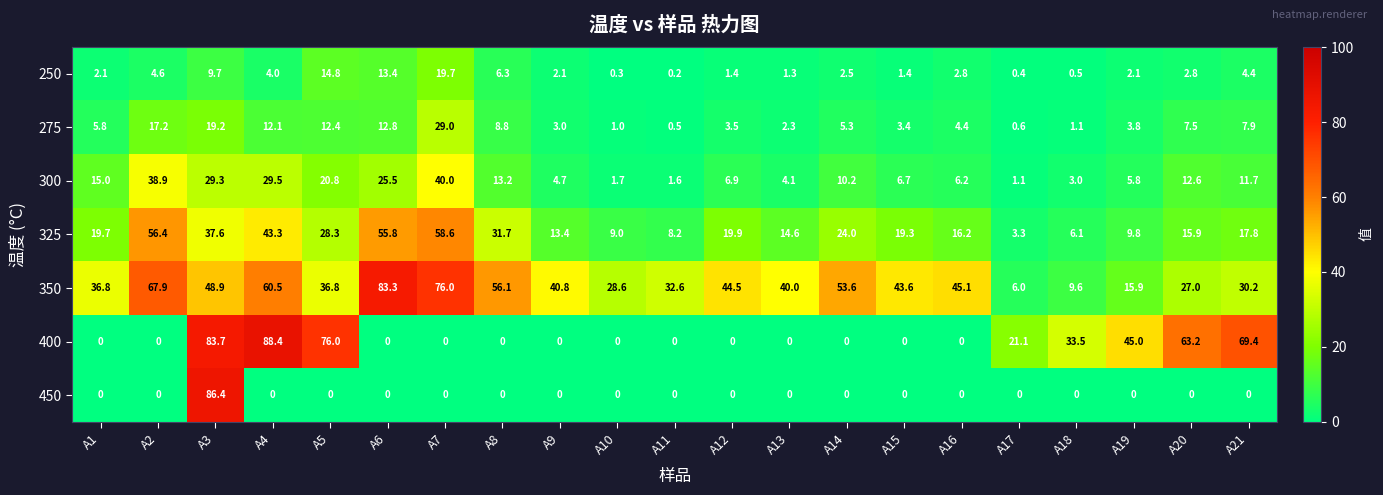

What is the greatest value displayed?

88.4